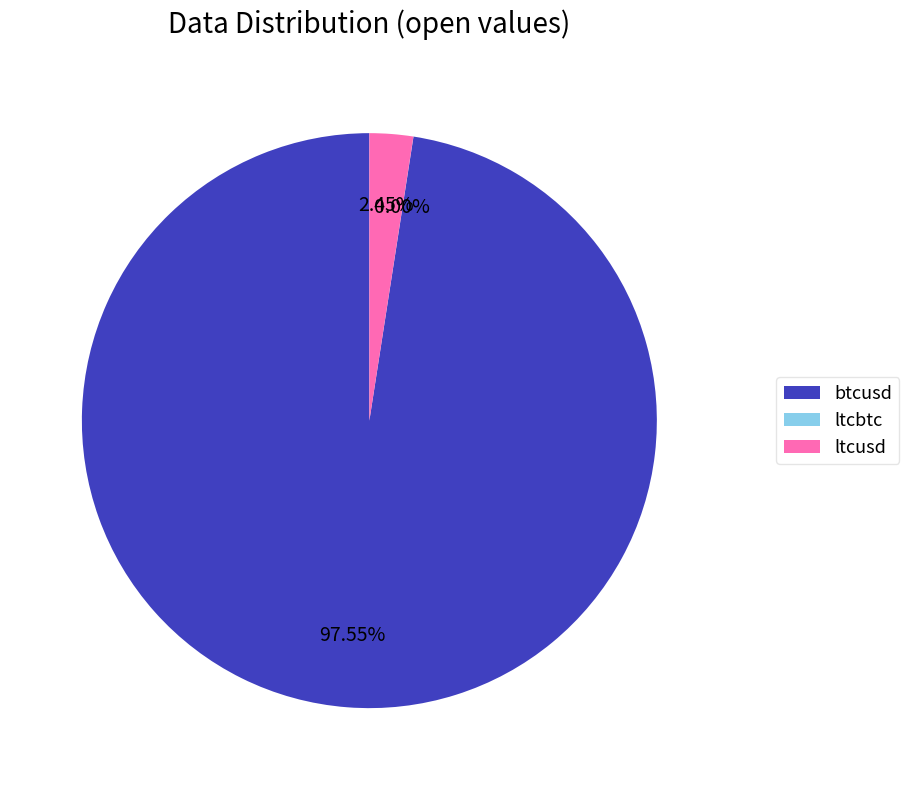

Which slice is the largest?

btcusd